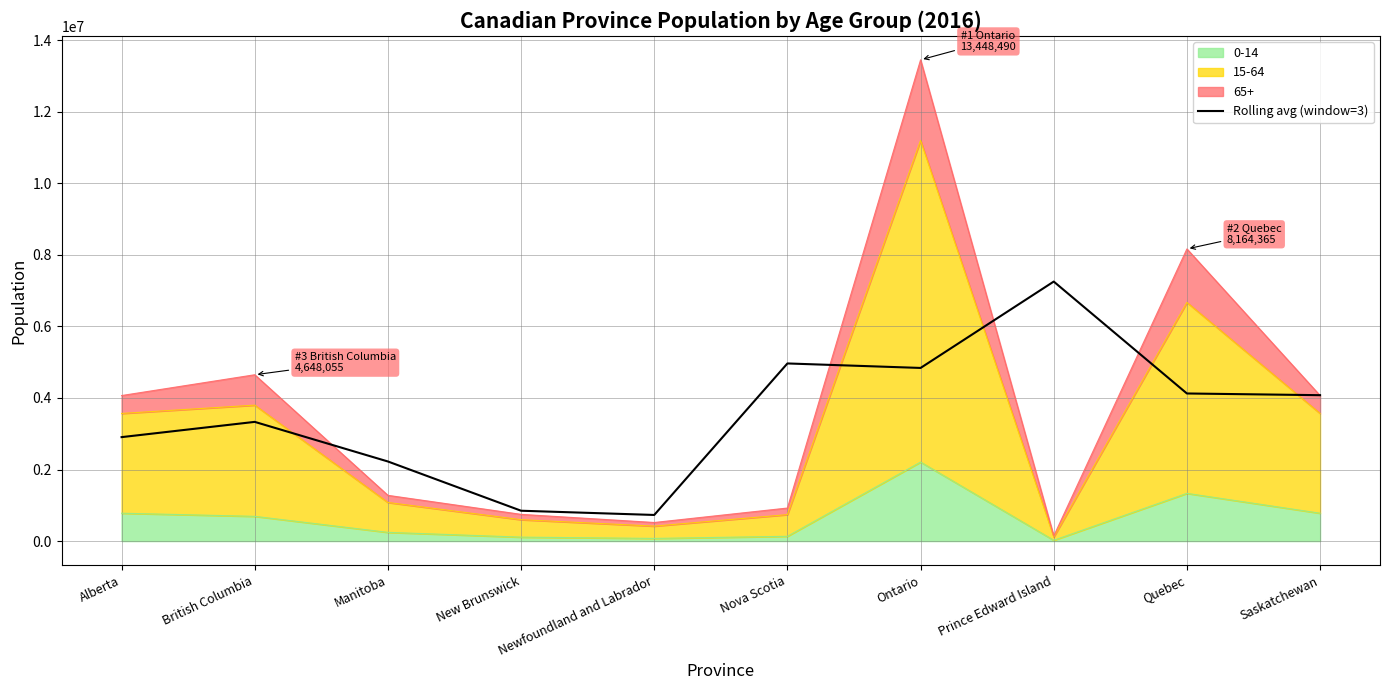

What is the value of the 8th point from the left?

7251920.0